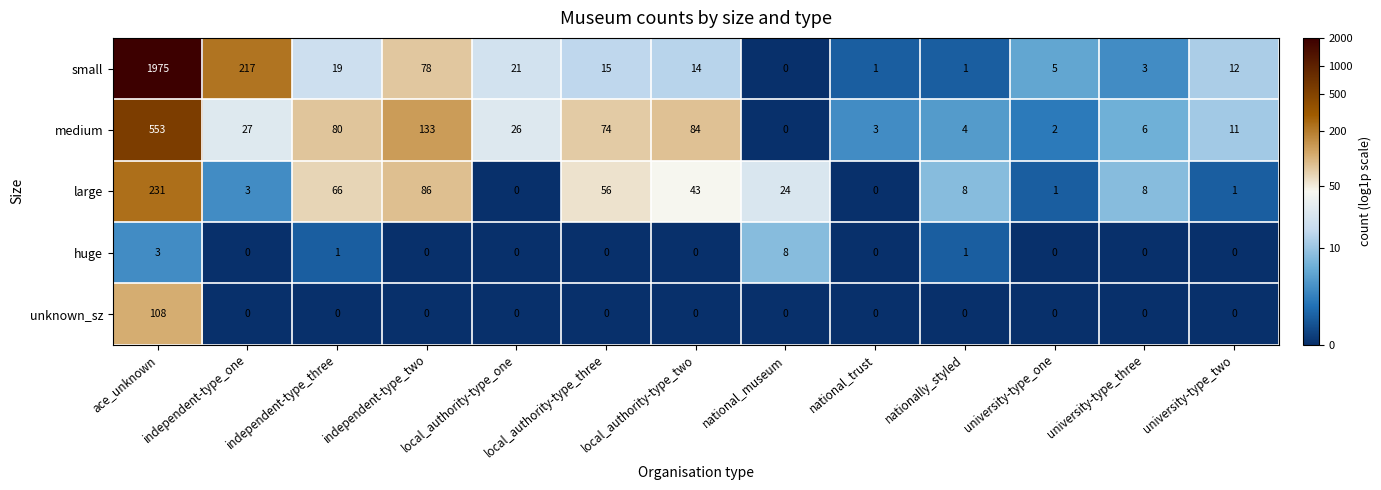

At how many categories does at least one series exceed 2?

13